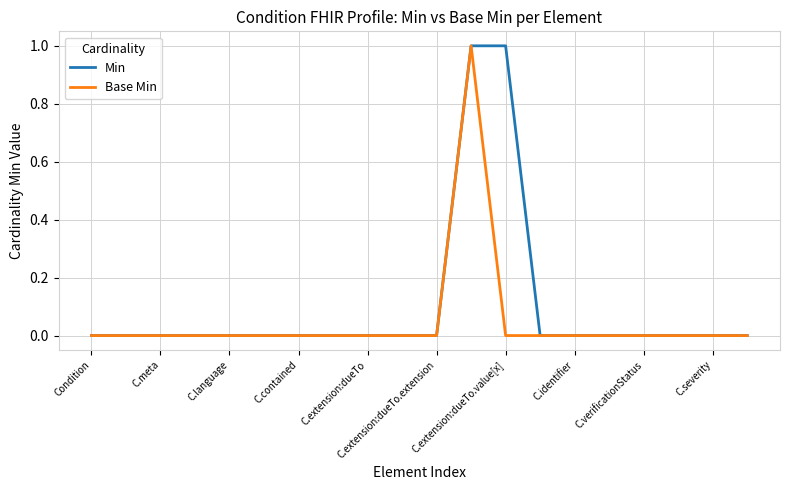

Count the Base Min values in the range 0 to 1.

20